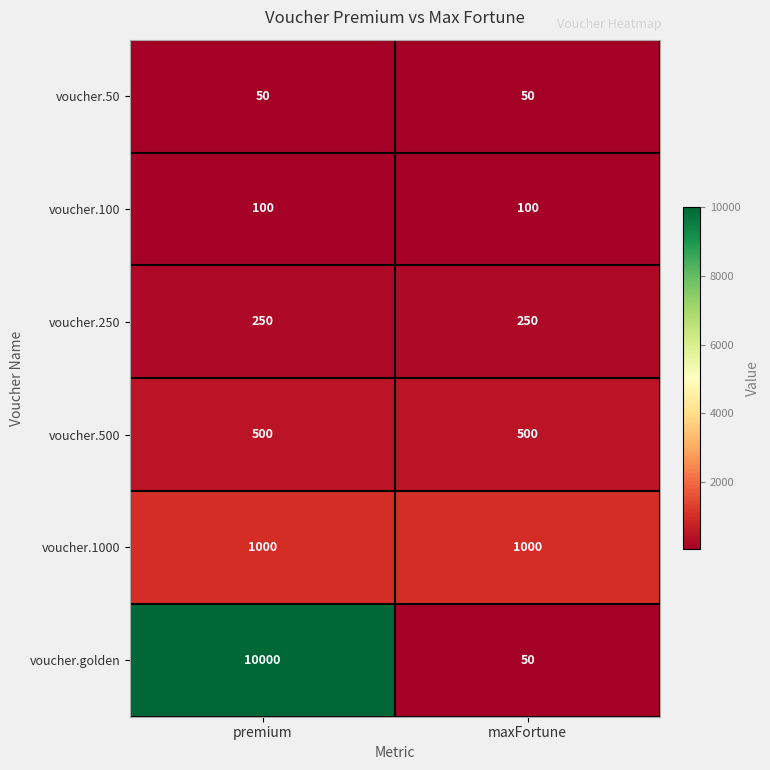

Is it true that voucher.500 equals 500 at maxFortune?

True